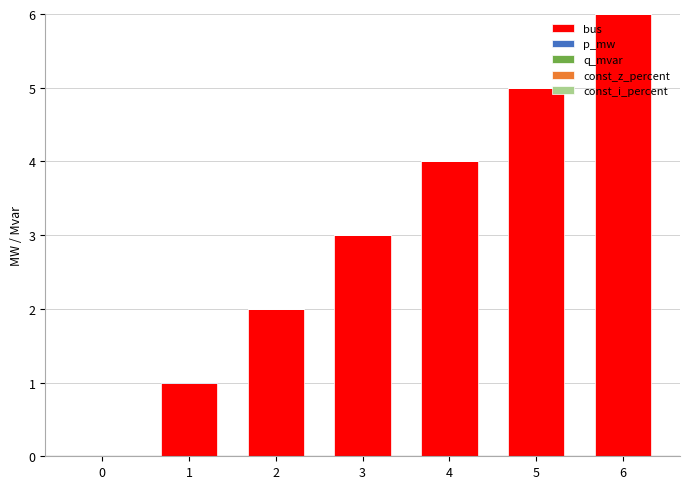

Does the chart contain stacked bars?

Yes